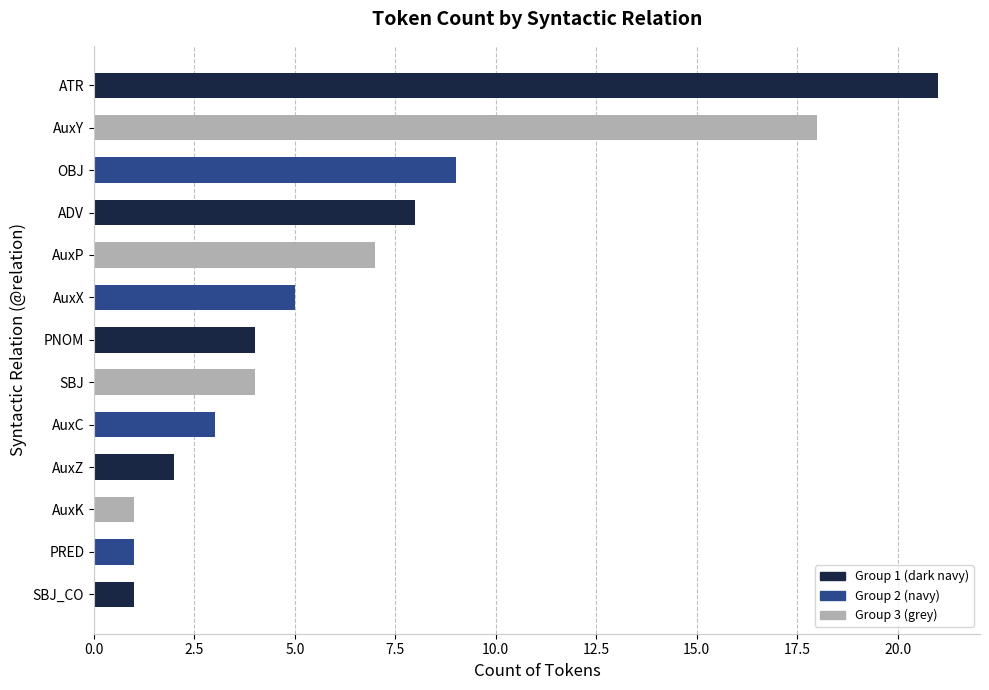

Between ADV and AuxZ, which is larger?

ADV